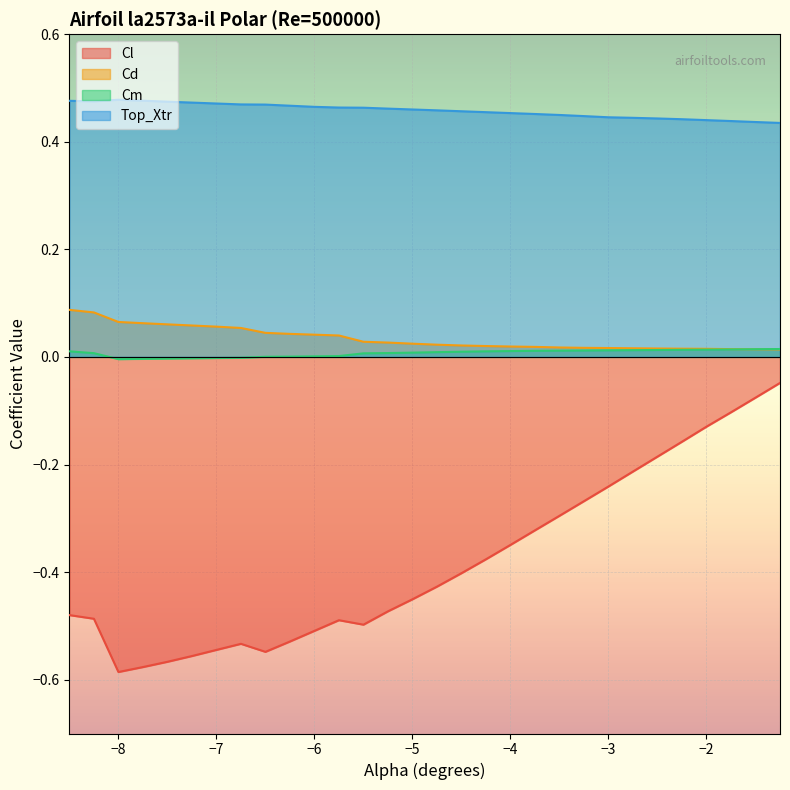

What are all the series names shown in the legend?

Cl, Cd, Cm, Top_Xtr